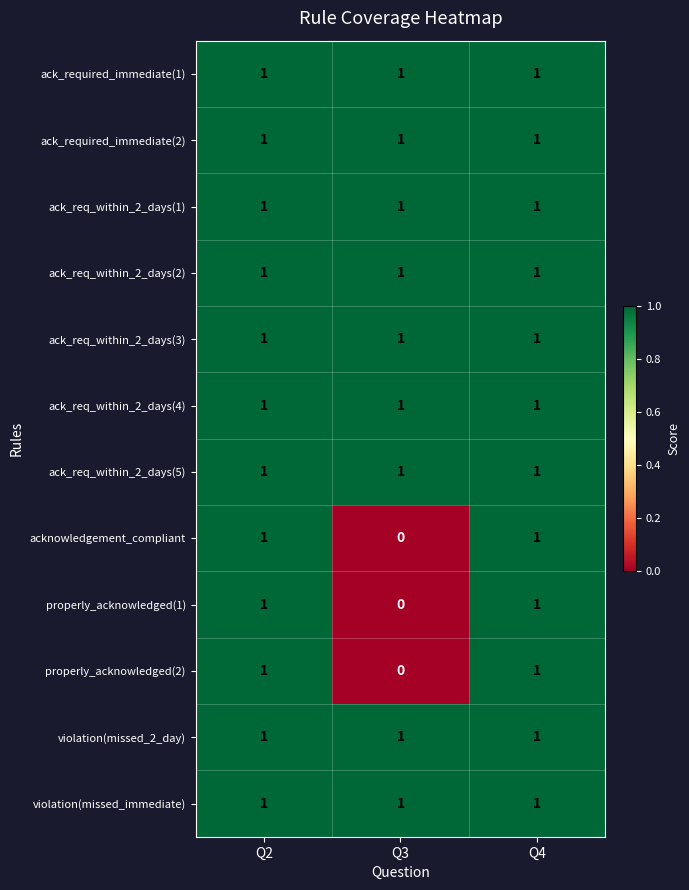

What is the difference between the highest and lowest values at Q3?

1